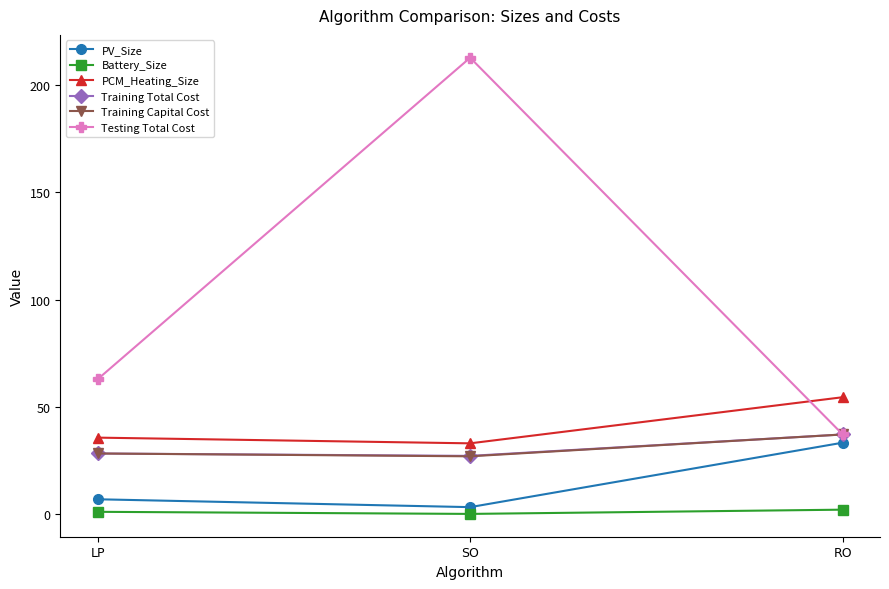

How many lines are shown in the chart?

6